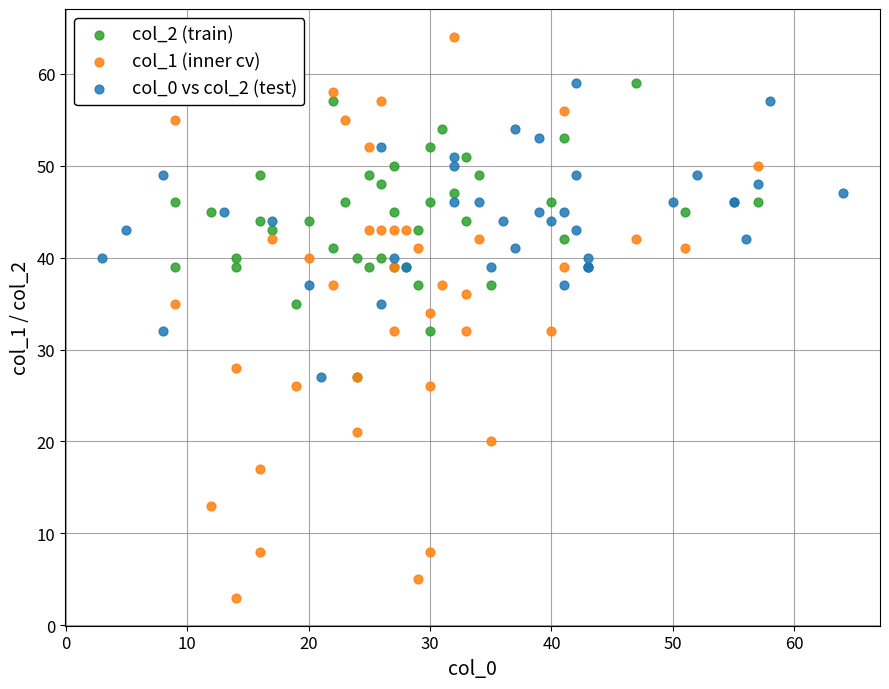

Which series reaches the maximum Y coordinate?

col_1 (inner cv)